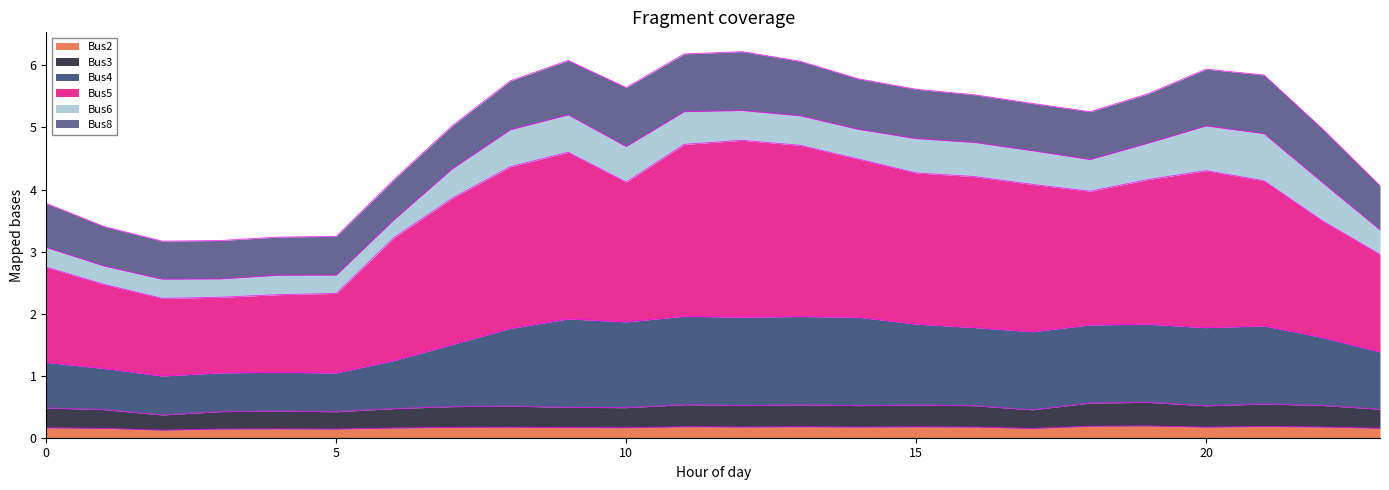

True or false: Bus3 and Bus5 intersect in this chart.

False